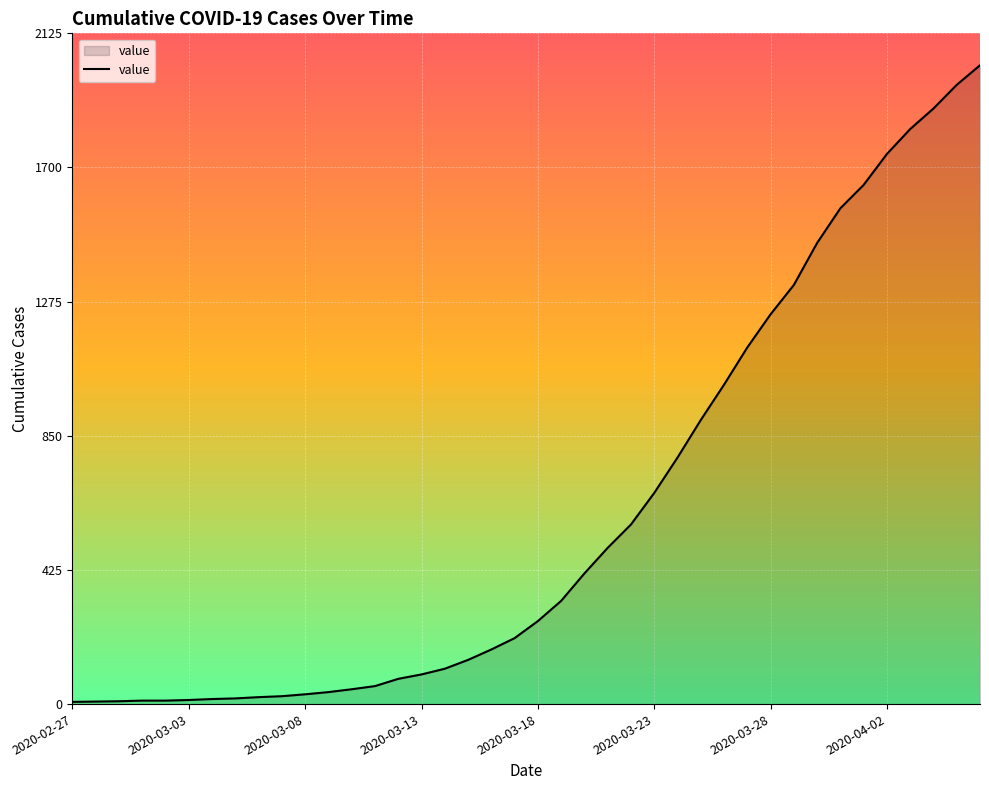

What is the minimum value shown in the chart?

7